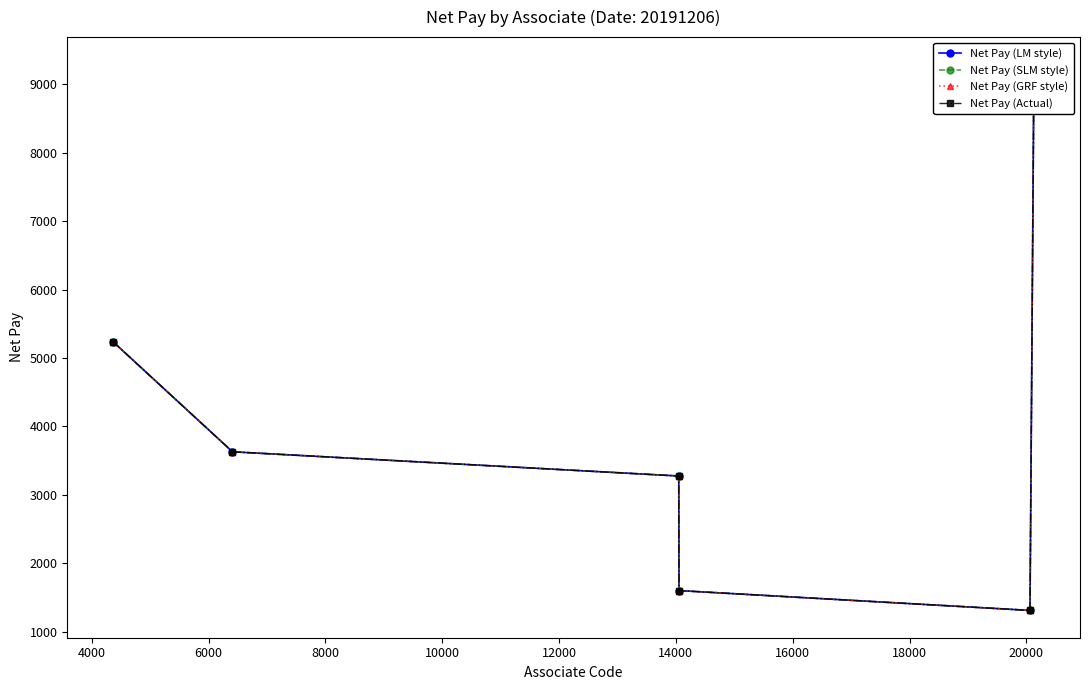

What is the average value of the Net Pay (Actual) series?

4057